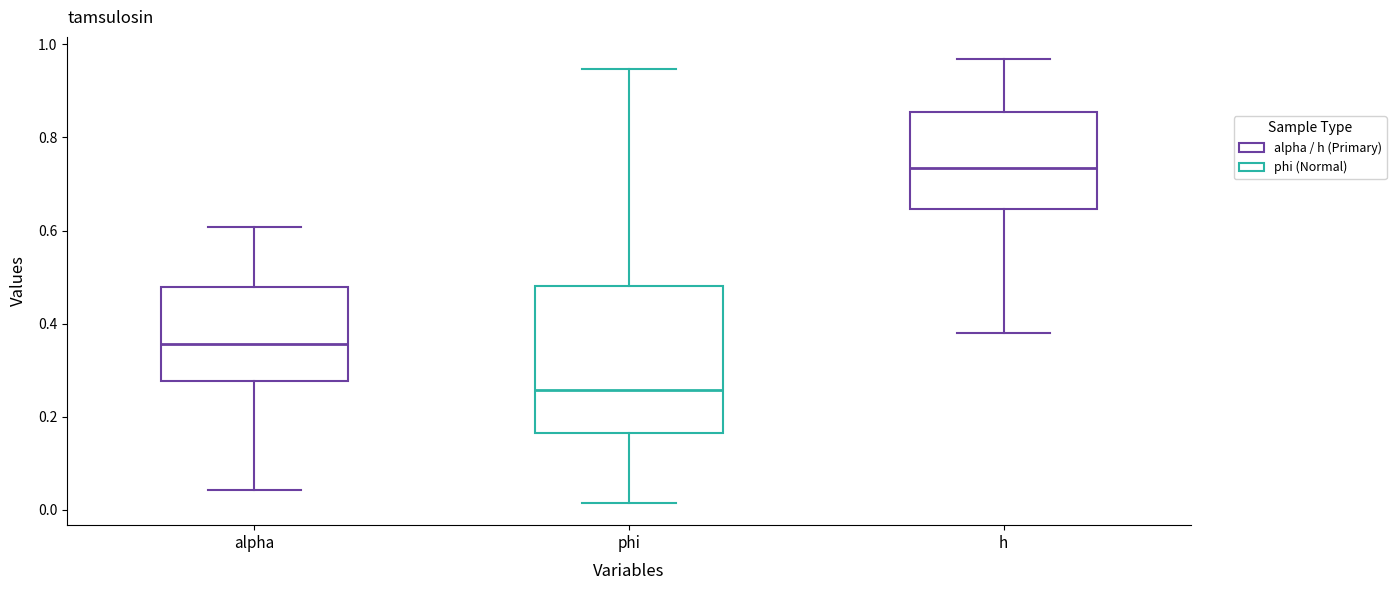

Where does the upper whisker of the box for phi end on the y-axis? The values are not printed on the chart, so give them approximately, as read against the axis.

0.94